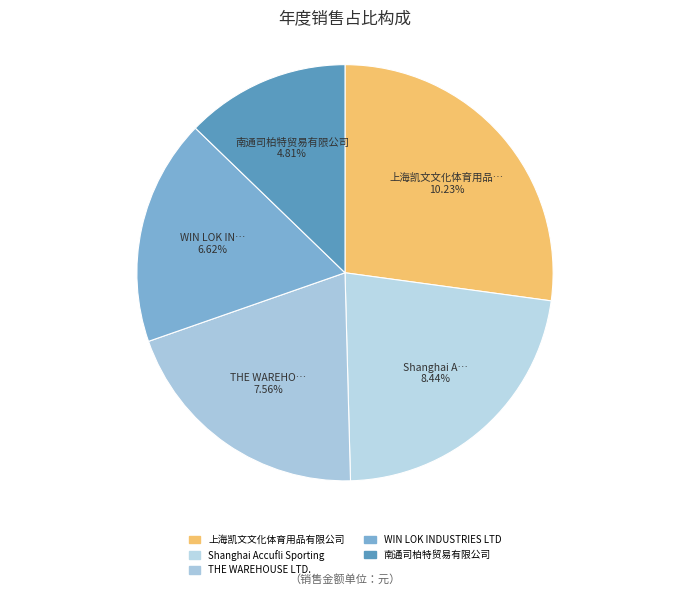

To the nearest percent, what is the average slice percentage?

20%